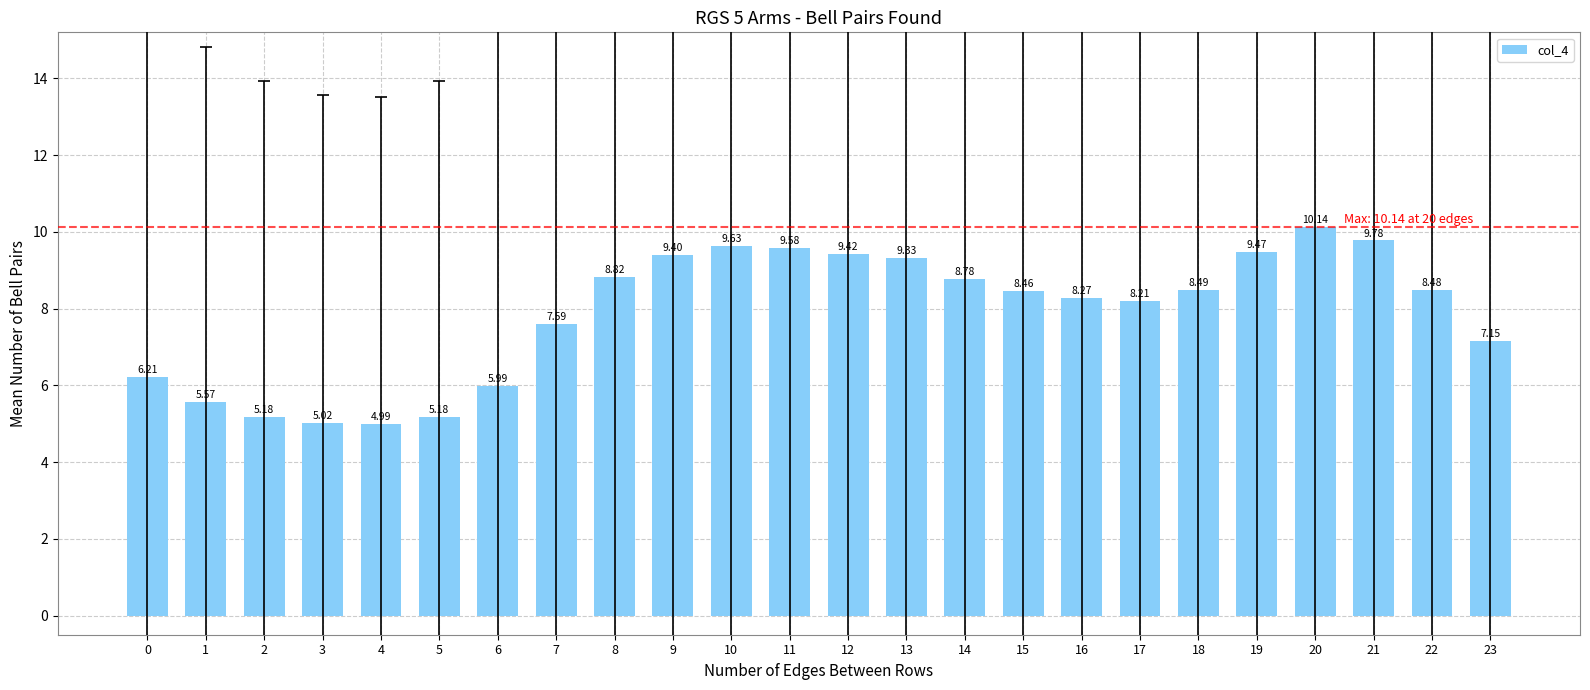

What is the average value?

7.9